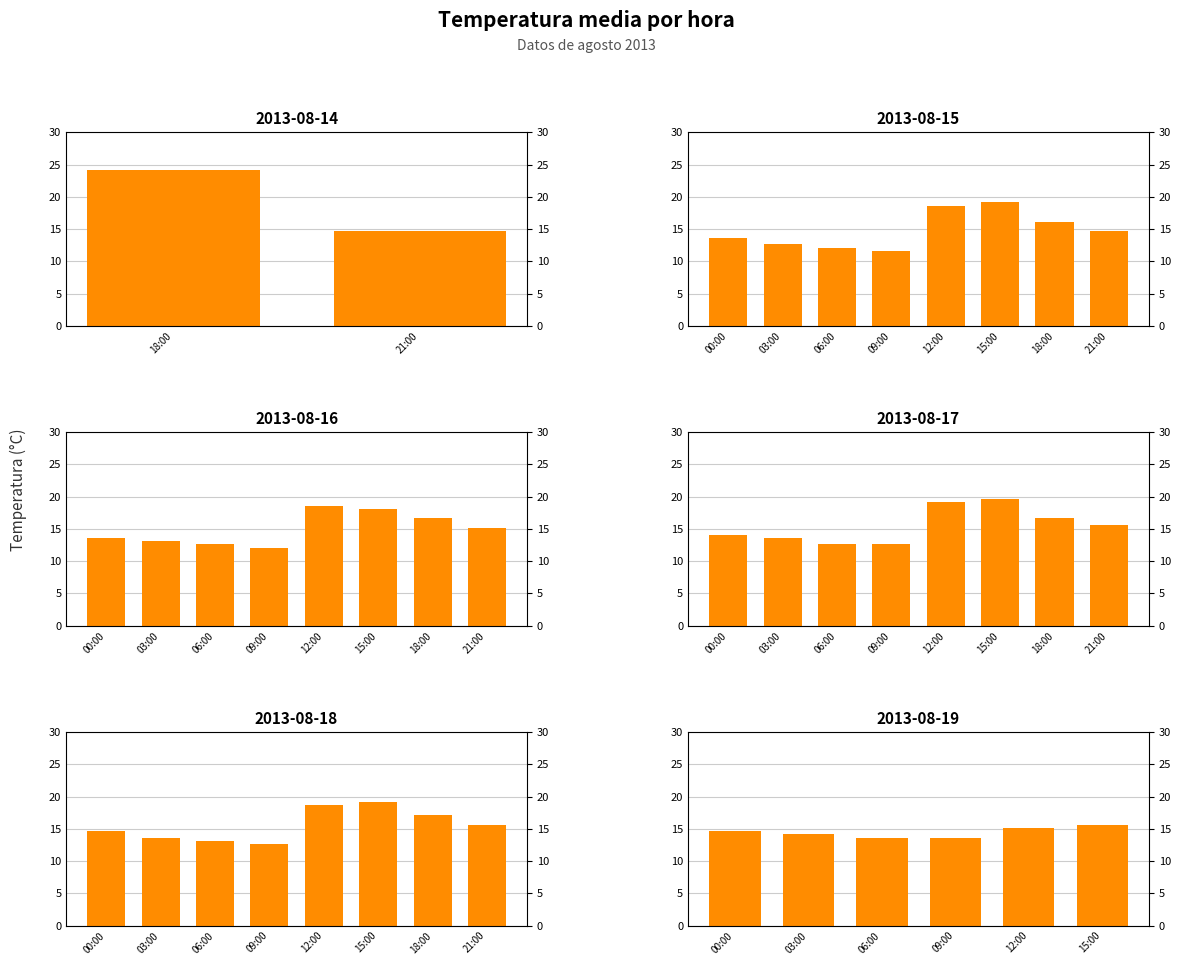

At which label does the data first exceed 14?

00:00